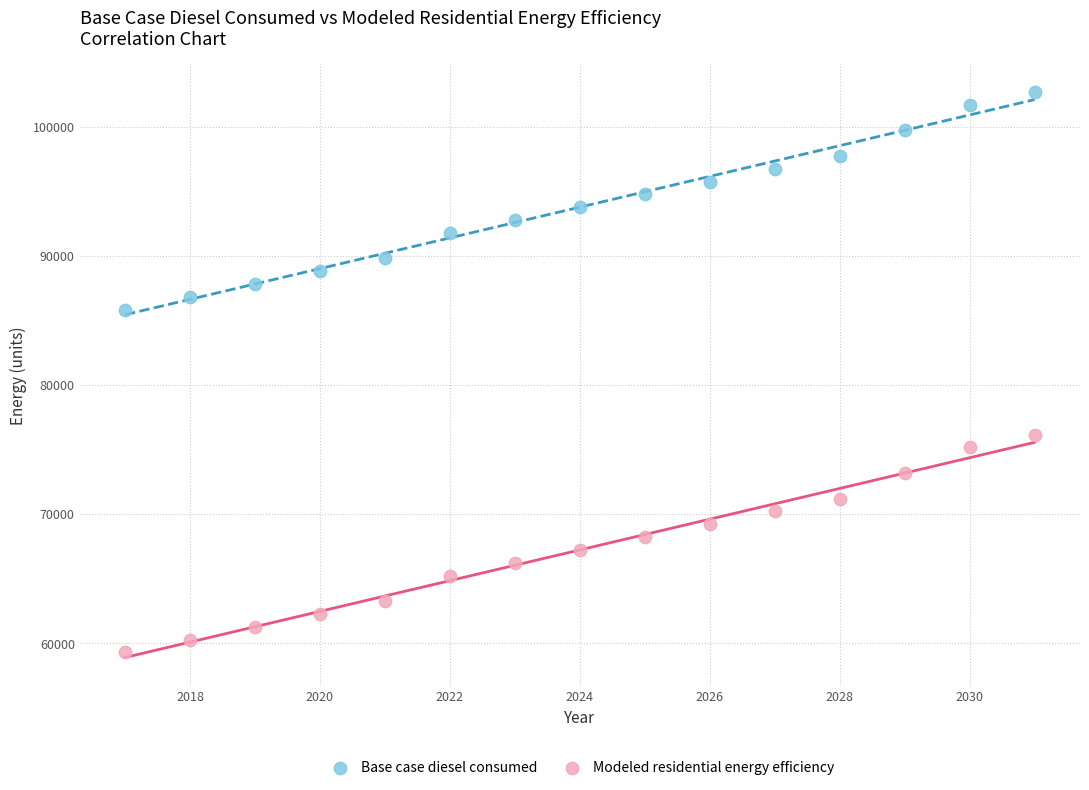

Across all data points, what is the range of X values (max minus min)?

14.0